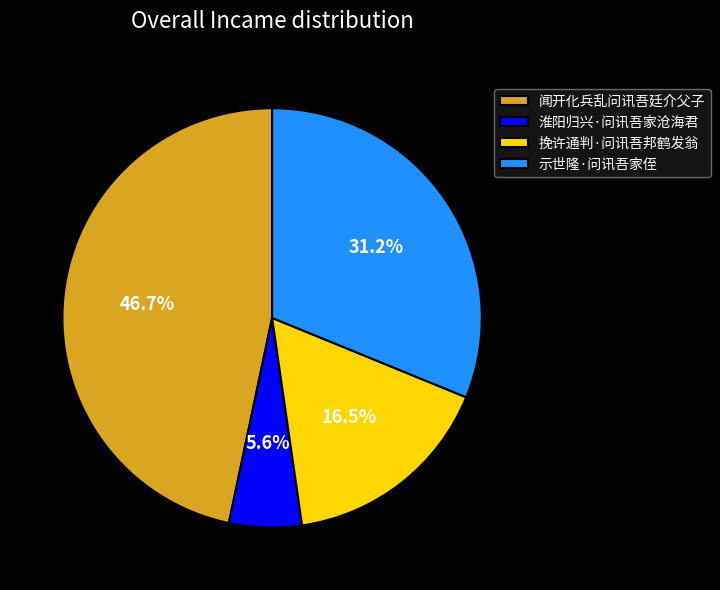

The 淮阳归兴·问讯吾家沧海君 slice represents 6% of the pie. True or false?

True